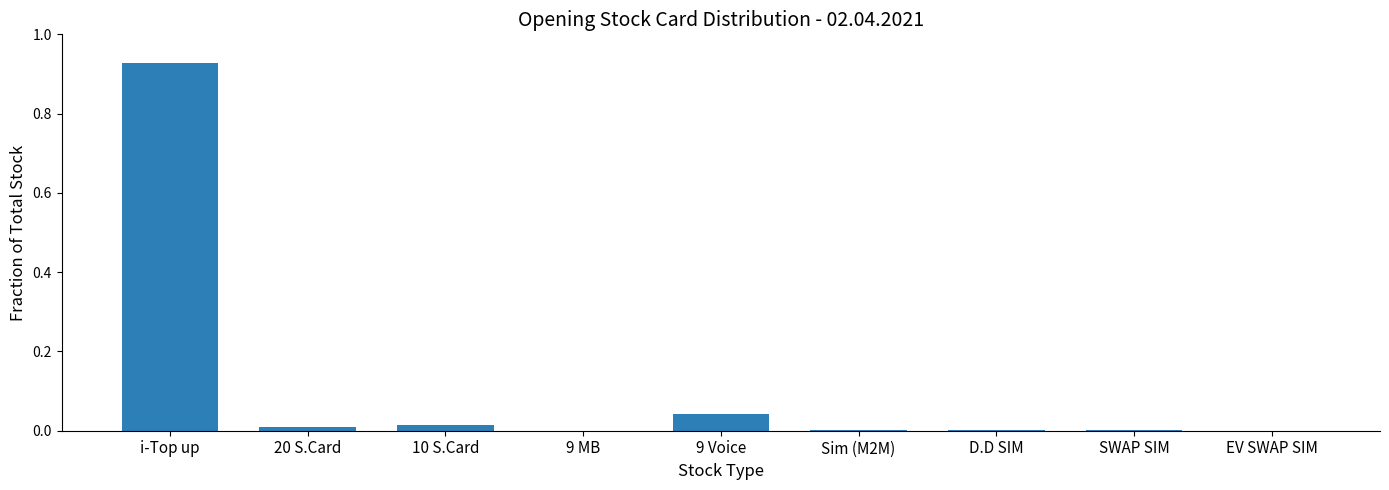

At which category does the chart reach its peak across all series?

i-Top up